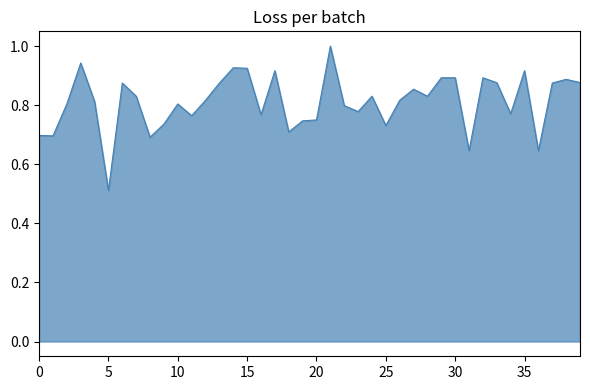

What is the maximum value shown in the chart?

1.0